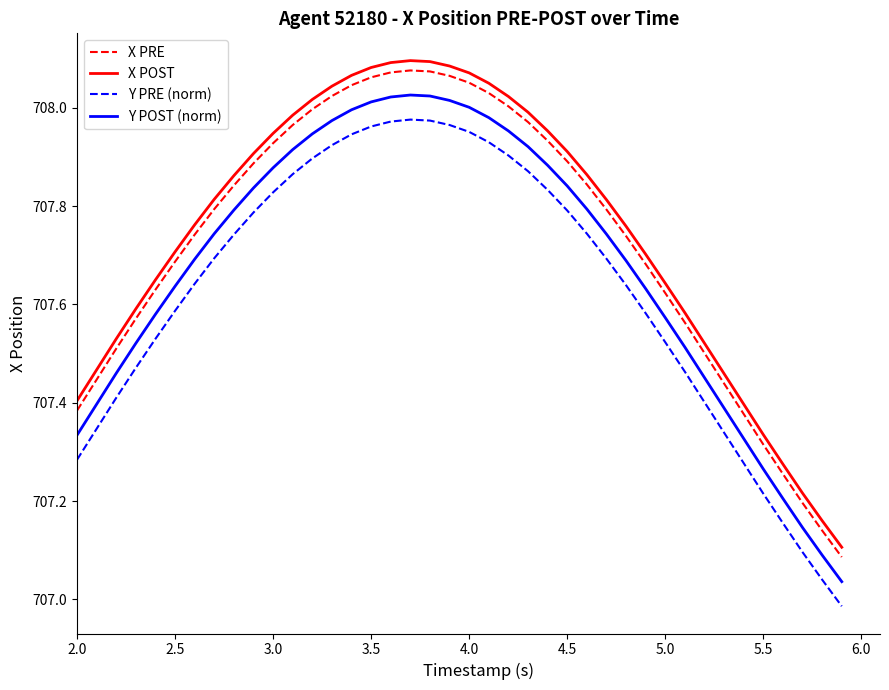

At how many categories does at least one series exceed 707?

40